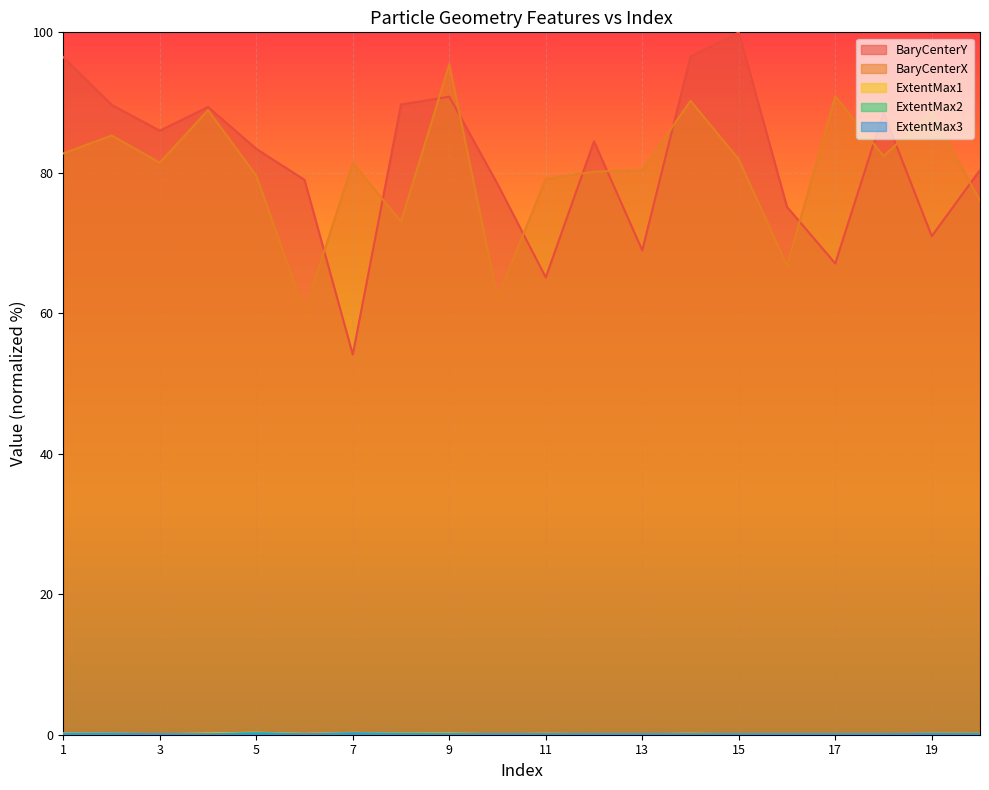

True or false: ExtentMax2 and ExtentMax1 intersect in this chart.

True